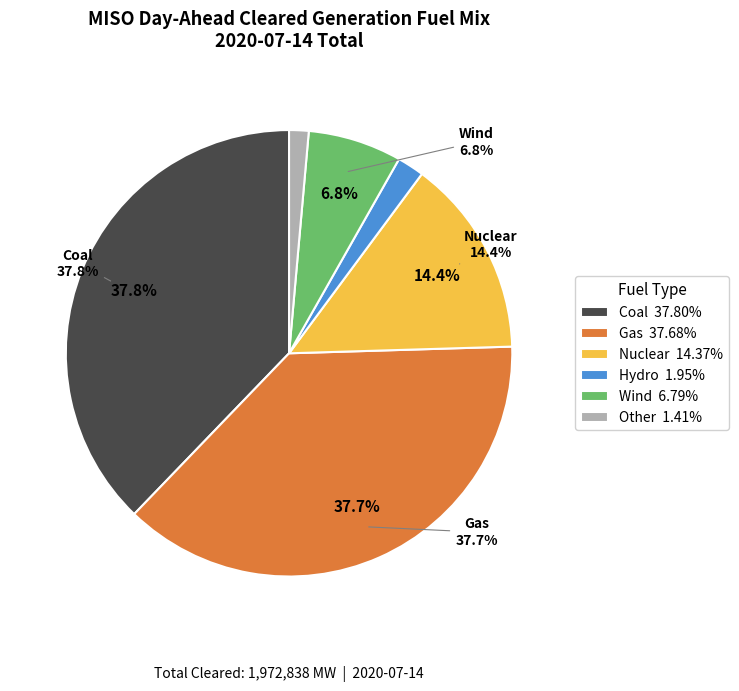

To the nearest percent, what percentage of the pie is Coal?

38%